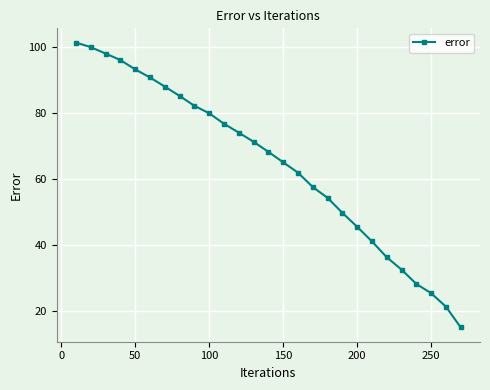

What is the difference between the second highest and minimum values?

85.0